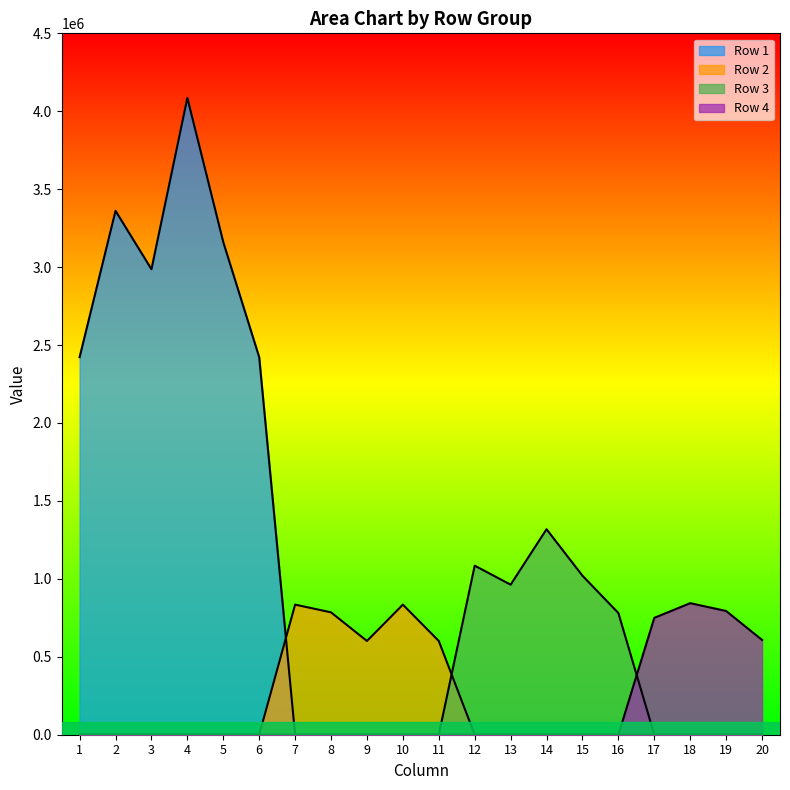

Does the chart display data point markers on the line(s)?

No